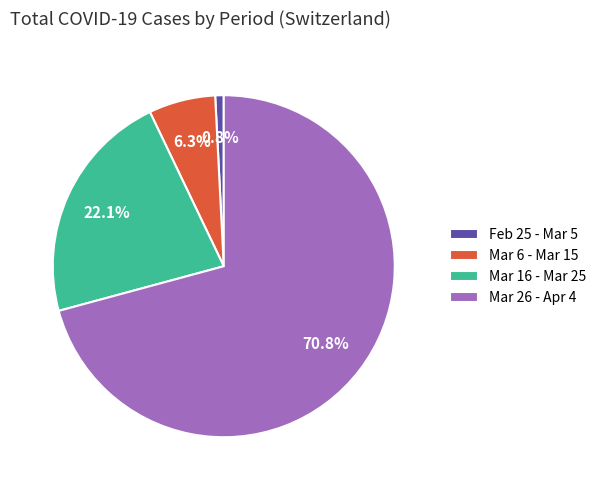

Between Mar 16 - Mar 25 and Feb 25 - Mar 5, which is larger?

Mar 16 - Mar 25